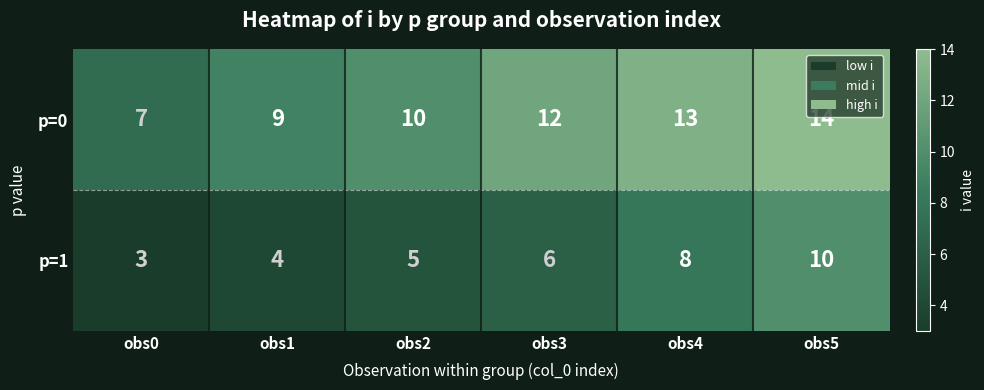

Reading left to right, extract all data points from this chart.

p=0: obs0=7	obs1=9	obs2=10	obs3=12	obs4=13	obs5=14
p=1: obs0=3	obs1=4	obs2=5	obs3=6	obs4=8	obs5=10